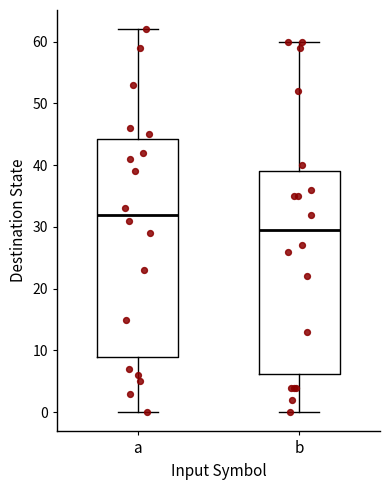

Reading left to right, transcribe this box plot: for each box, give where its median line is, the range the box spans, and where its two whiskers end, as read against the y-axis. The values are not printed on the chart, so give them approximately, as read against the axis.

a: median 32, box 9 to 44, whiskers 0 to 62
b: median 30, box 6 to 39, whiskers 0 to 60